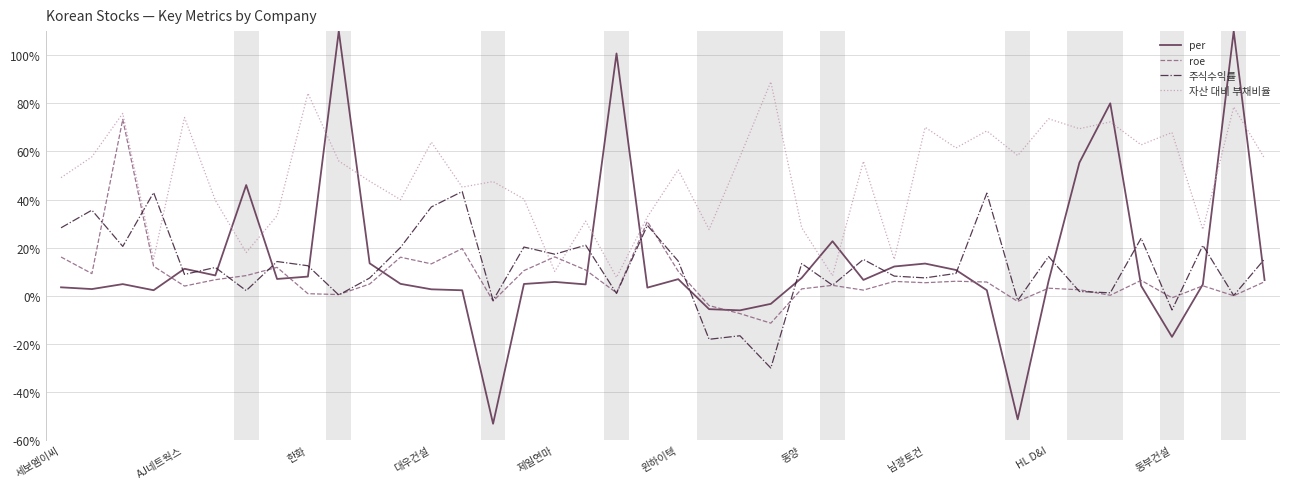

What is the greatest value displayed?

110.0